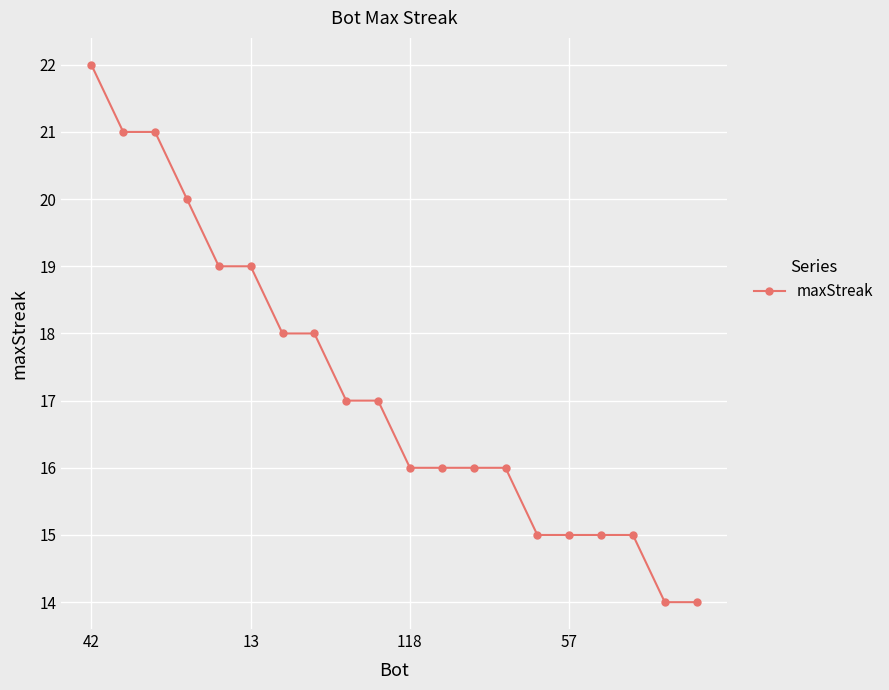

Count the values in the range 15 to 19.

14